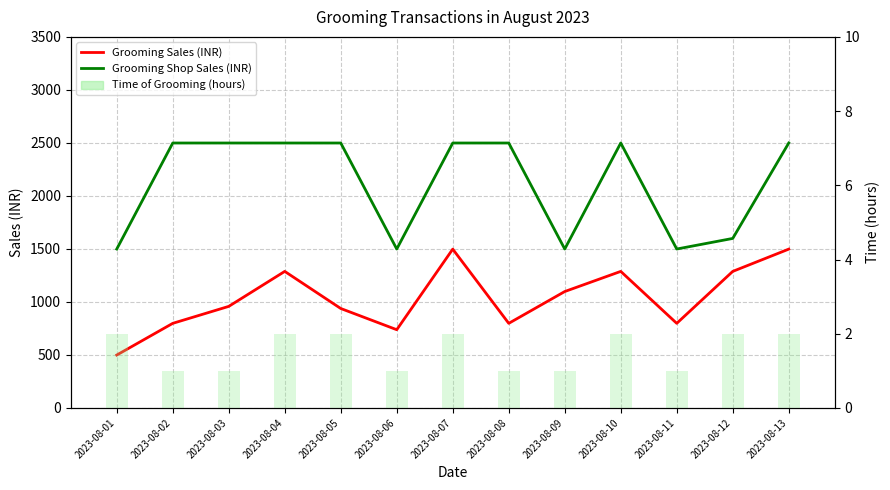

What is the minimum value for Time of Grooming (hours)?

1